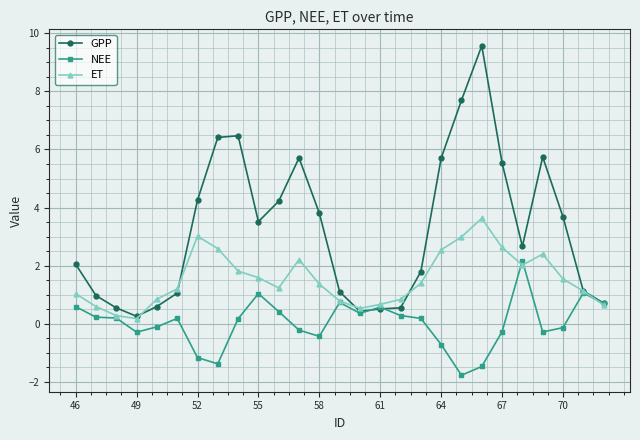

True or false: ET has more than 2 points higher than both neighbors.

True